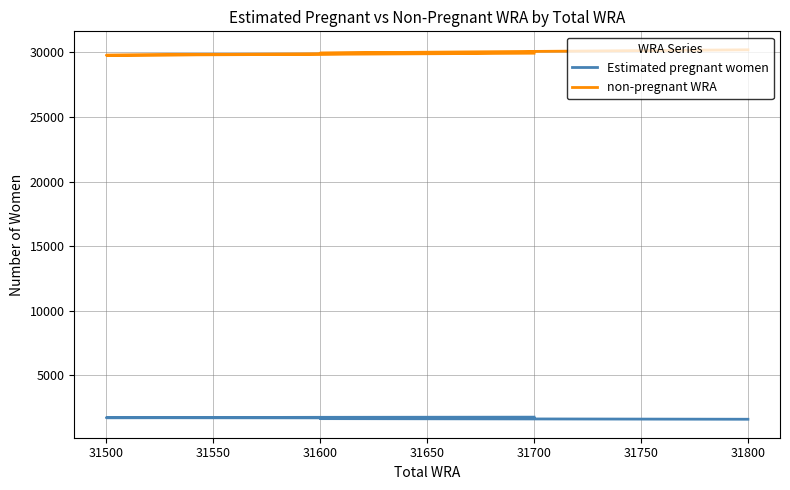

Between 31700 and 31800, which series saw the biggest shift?

non-pregnant WRA